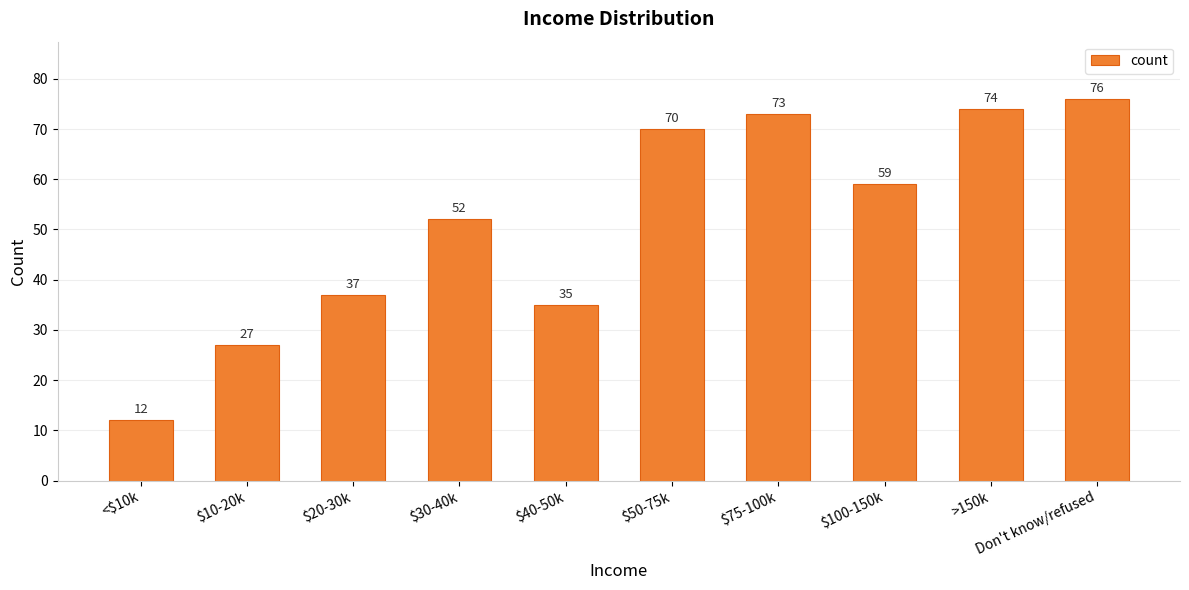

Reading left to right, transcribe all the data shown in this chart.

12	27	37	52	35	70	73	59	74	76